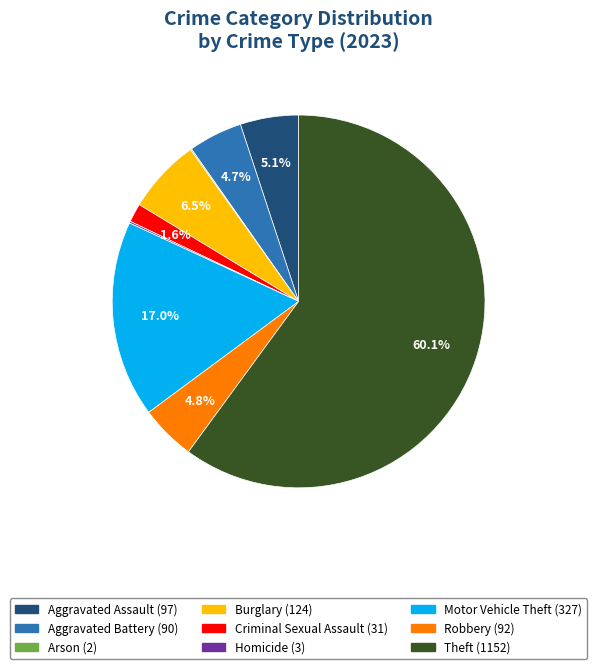

To the nearest percent, what percentage of the pie is Aggravated Assault?

5%